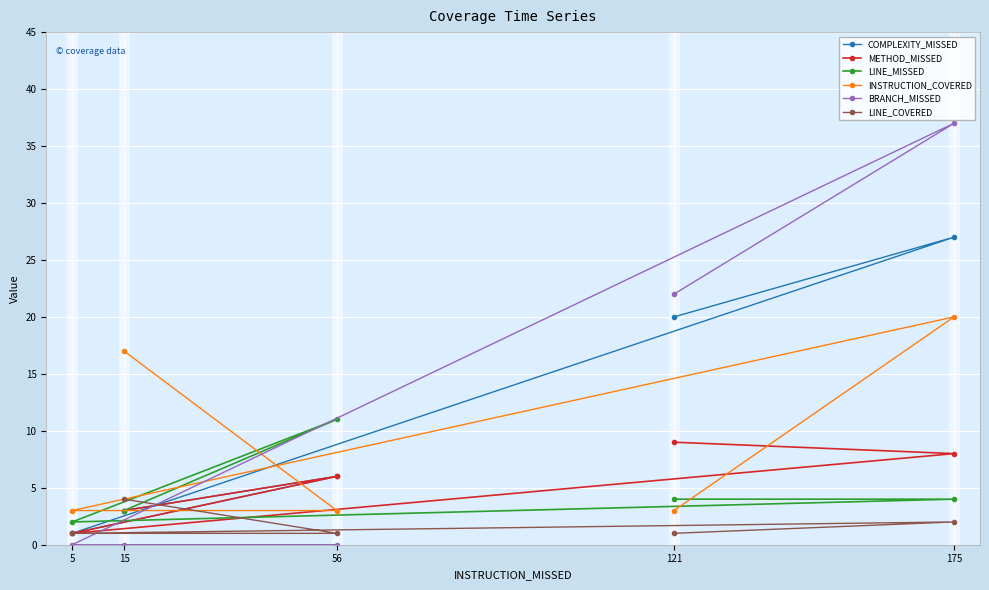

Which category has the lowest value in the COMPLEXITY_MISSED series?

5